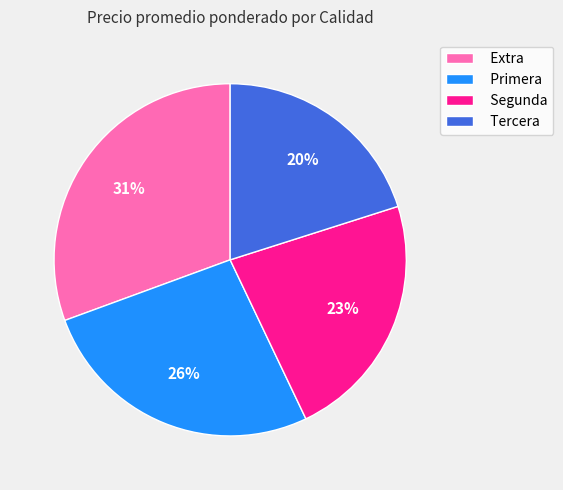

Does Segunda account for over 50% of the chart?

No